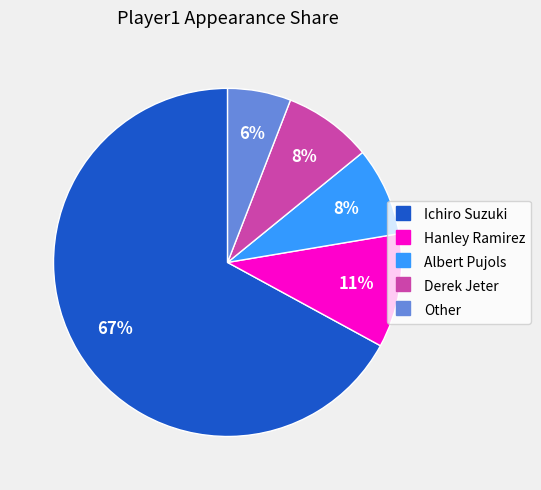

Between Albert Pujols and Other, which is larger?

Albert Pujols